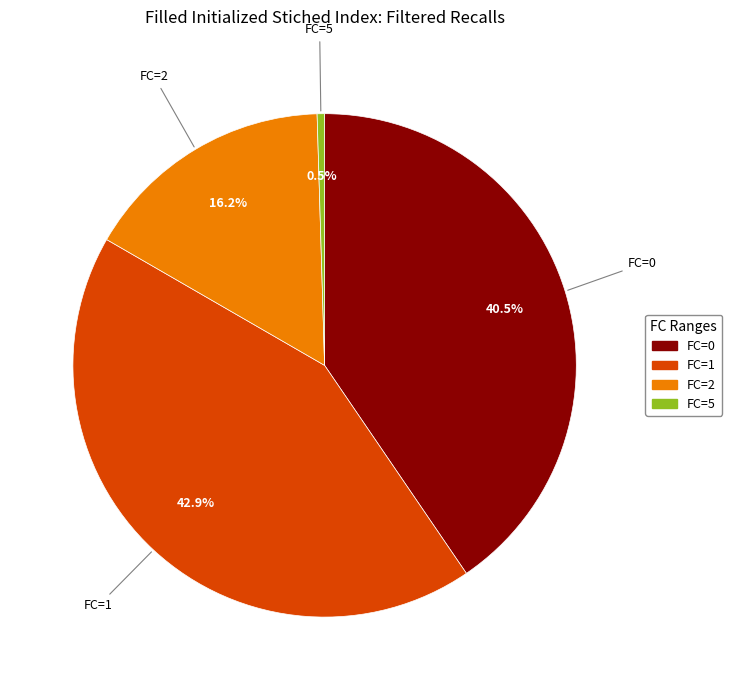

Do FC=1 and FC=2 together represent more than half of the pie?

Yes